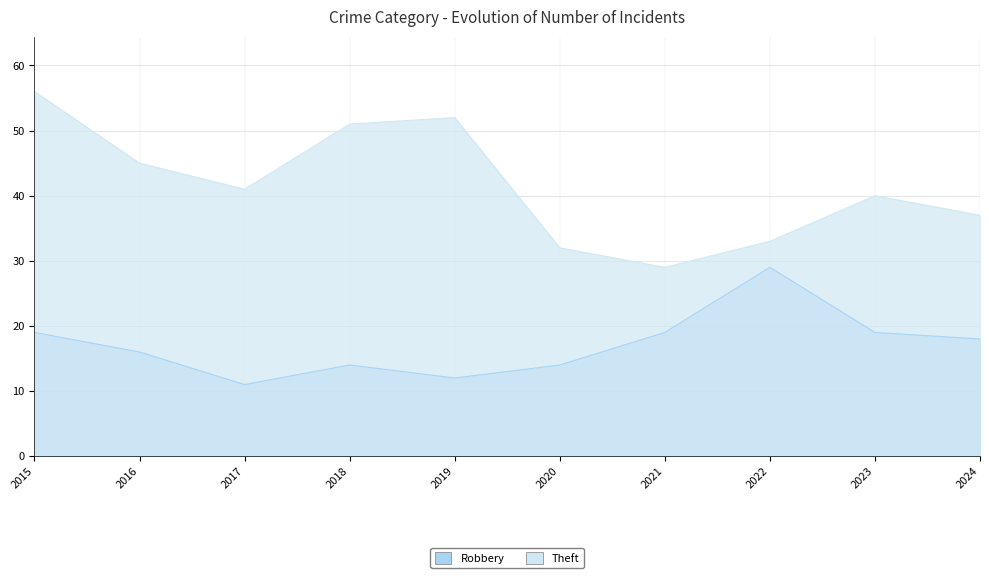

At which label does Robbery reach its peak?

2022